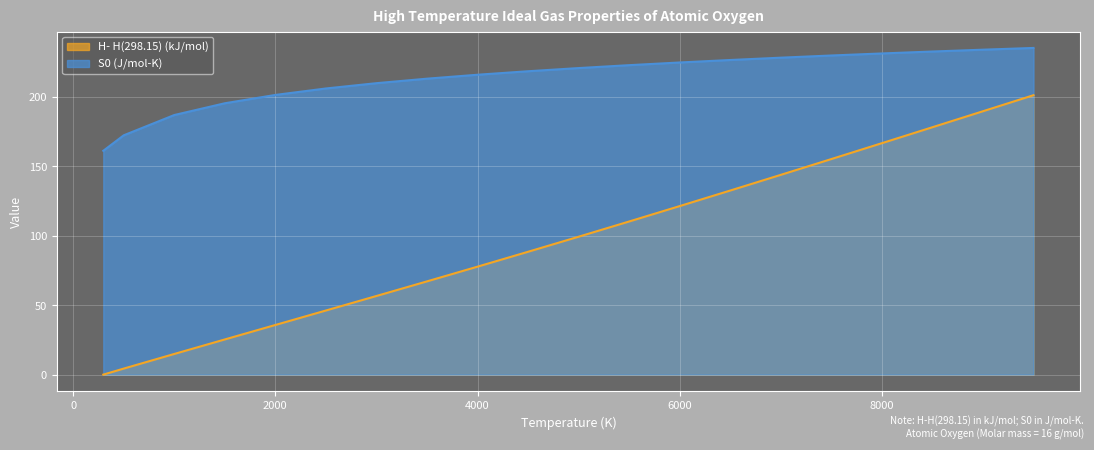

What is the difference between the highest and lowest values at 5000?

121.3